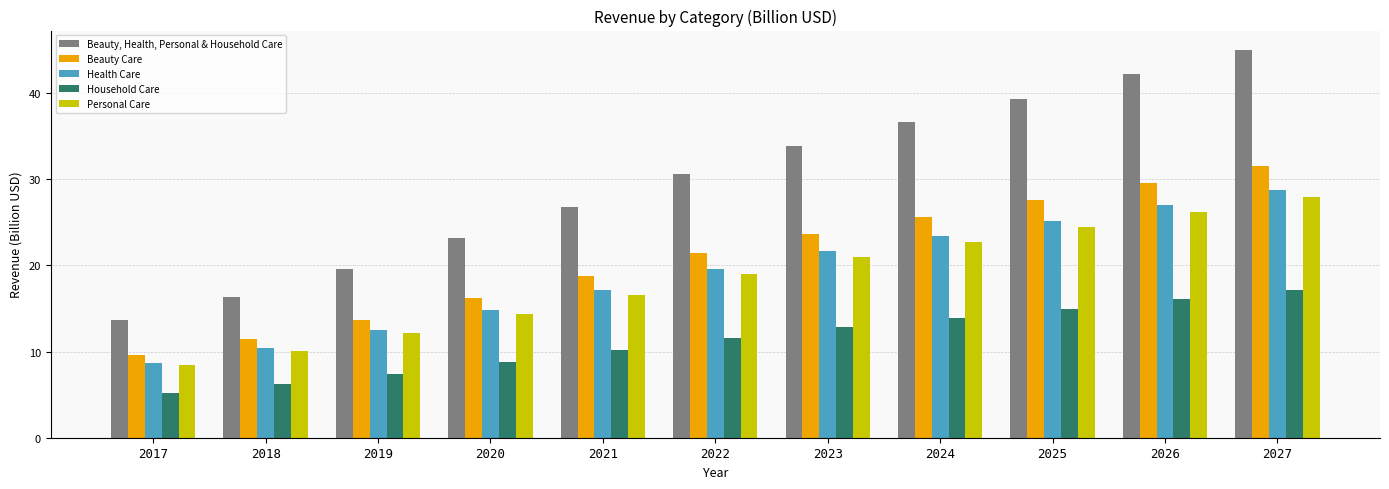

How many bars are there in total?

55